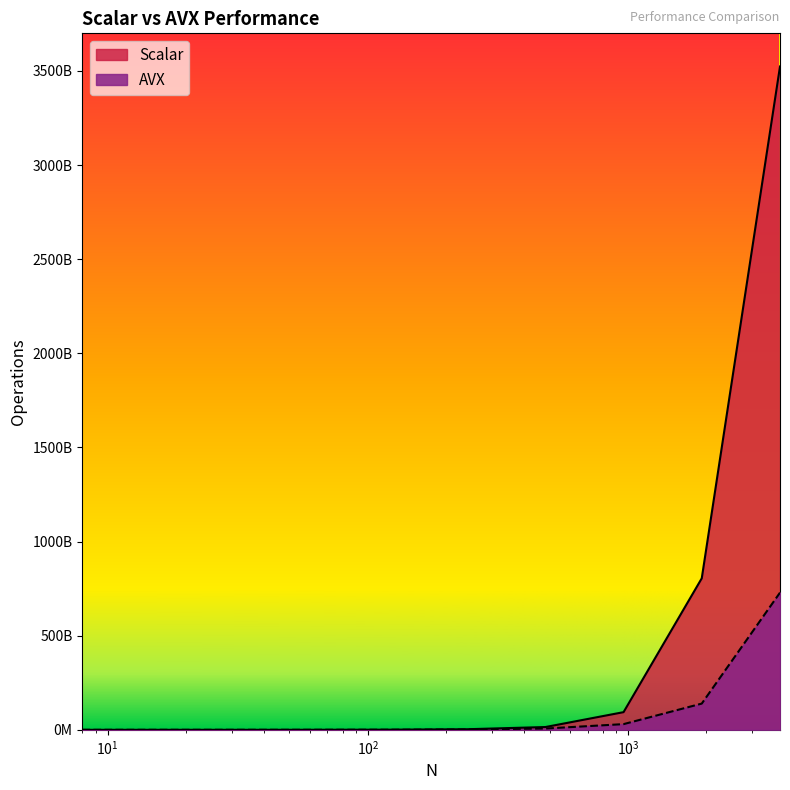

True or false: Scalar and AVX cross at least once.

False